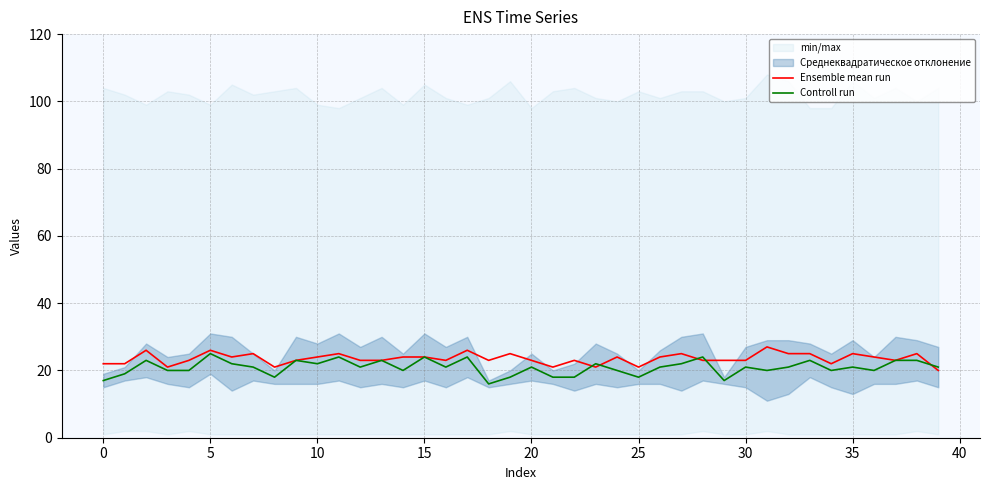

What is the label of the 21st point from the left?

20